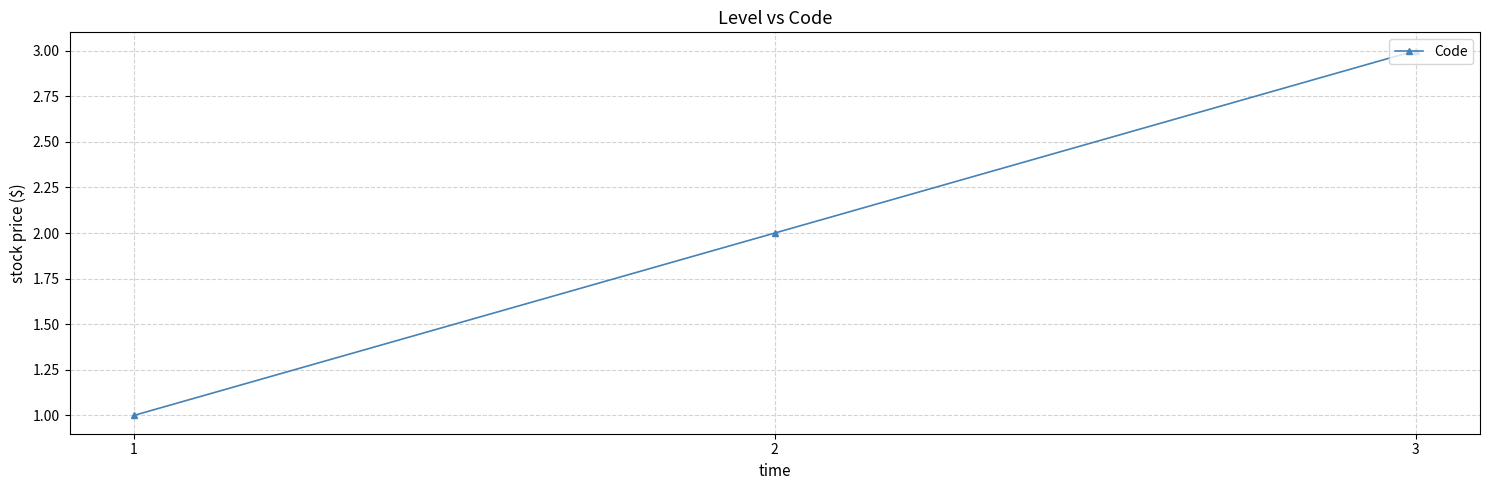

List the labels in order of value, largest first.

3, 2, 1